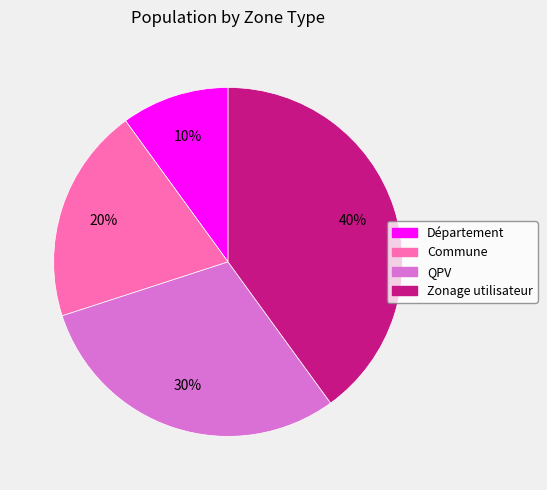

True or false: QPV accounts for 41% of the total.

False